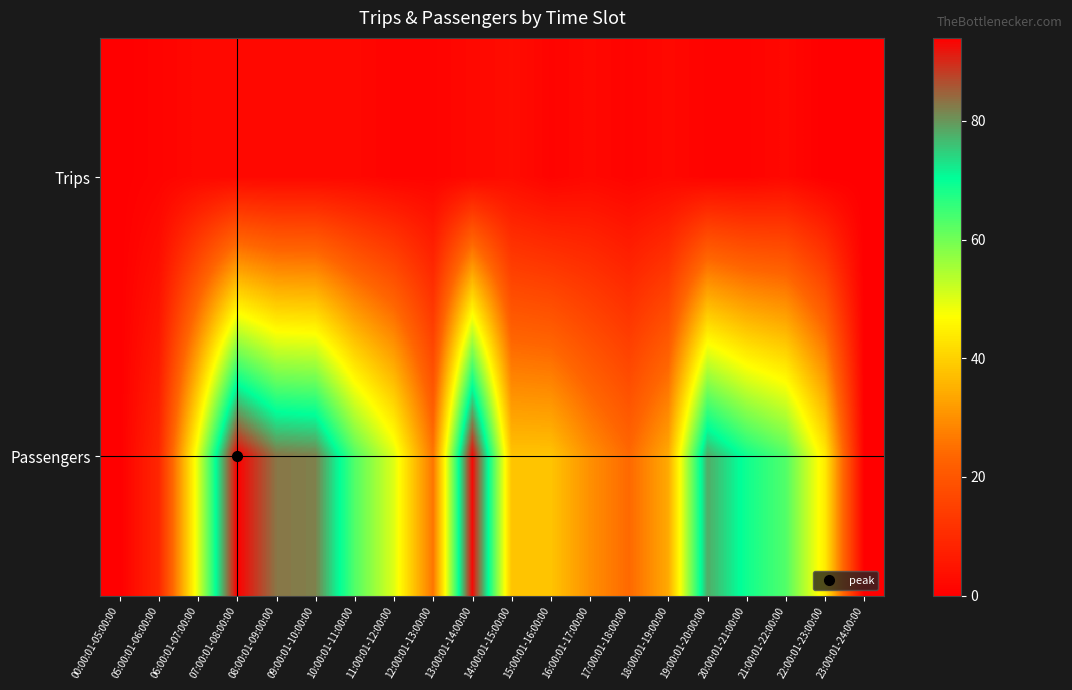

List the series in order of their peak value, highest first.

Passengers, Trips